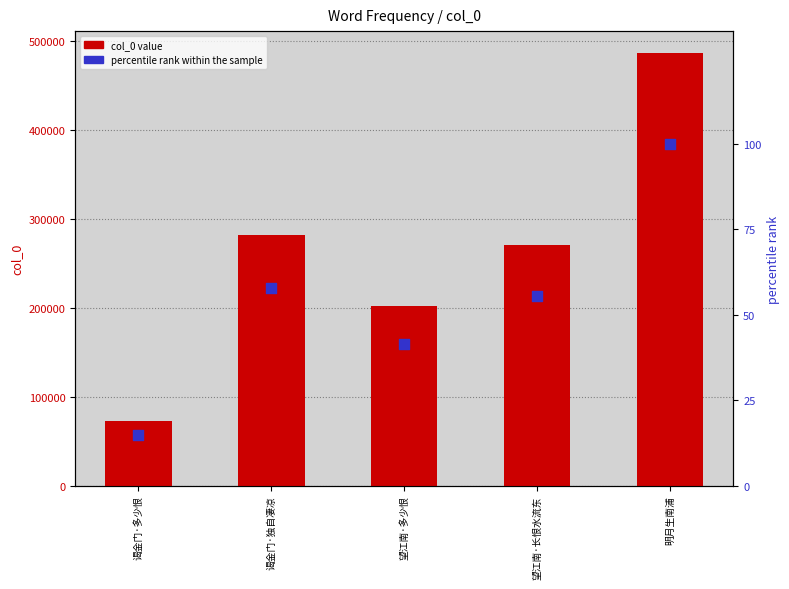

Is the value of percentile rank within the sample at 谒金门·多少恨 greater than the value of col_0 value at 望江南·多少恨?

No